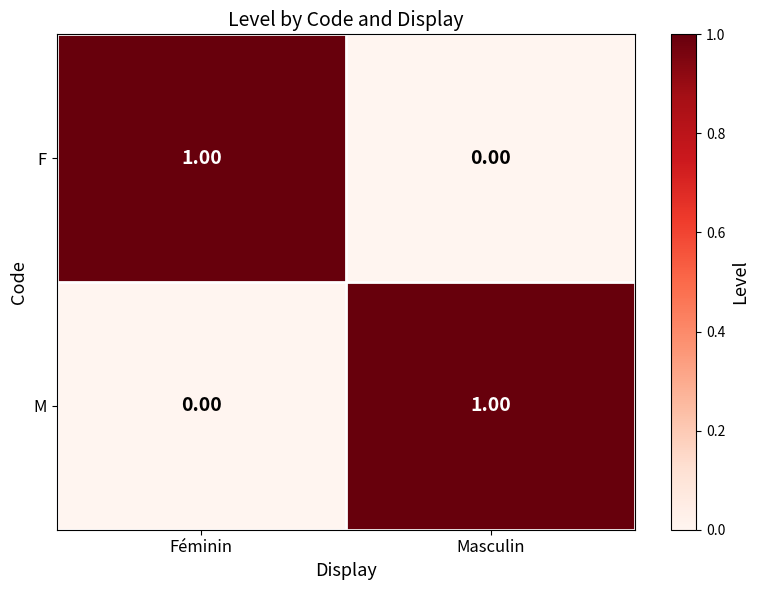

At which label does M reach its minimum?

Féminin